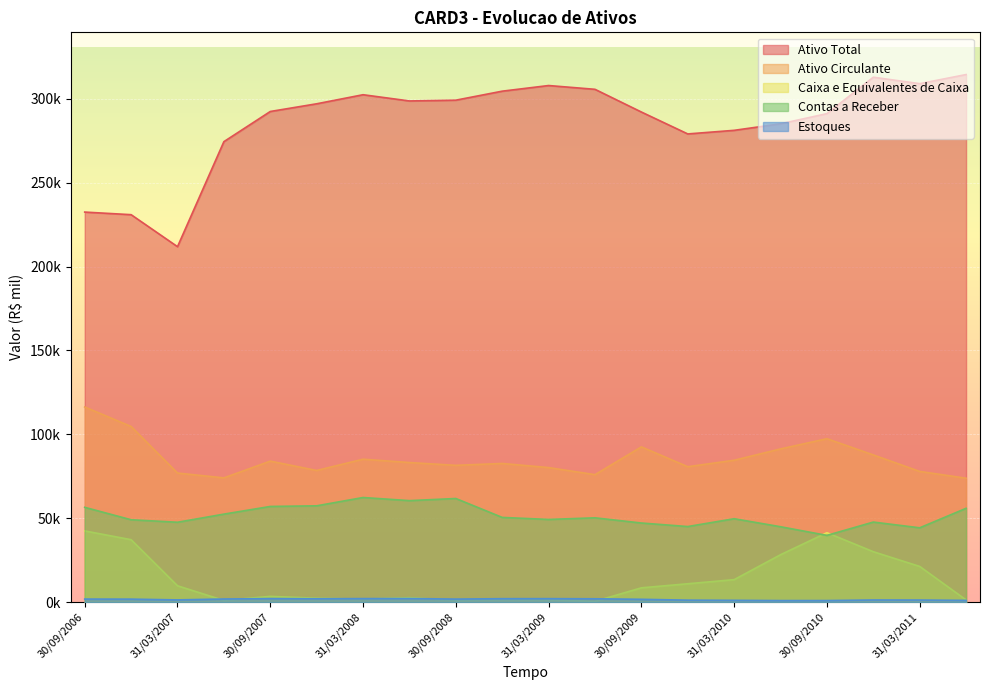

At which label does Contas a Receber first exceed 50278?

30/09/2006